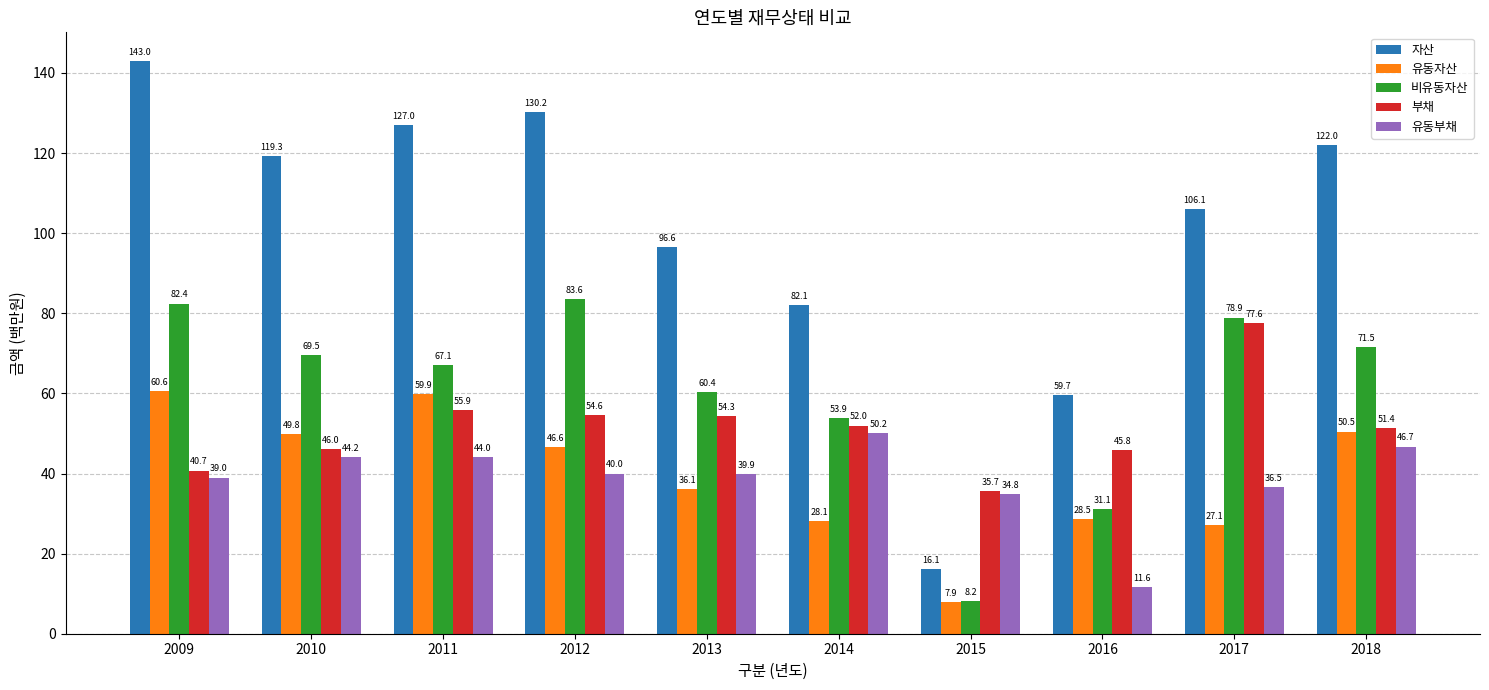

How many data points in 유동자산 are less than 46?

5